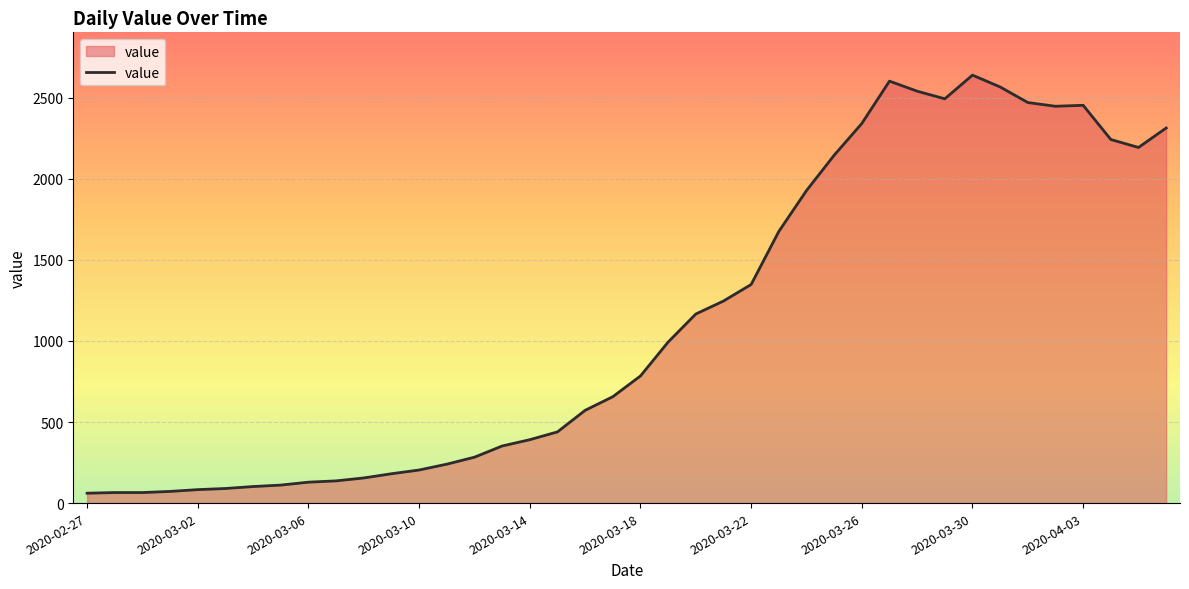

What is the minimum value shown in the chart?

61